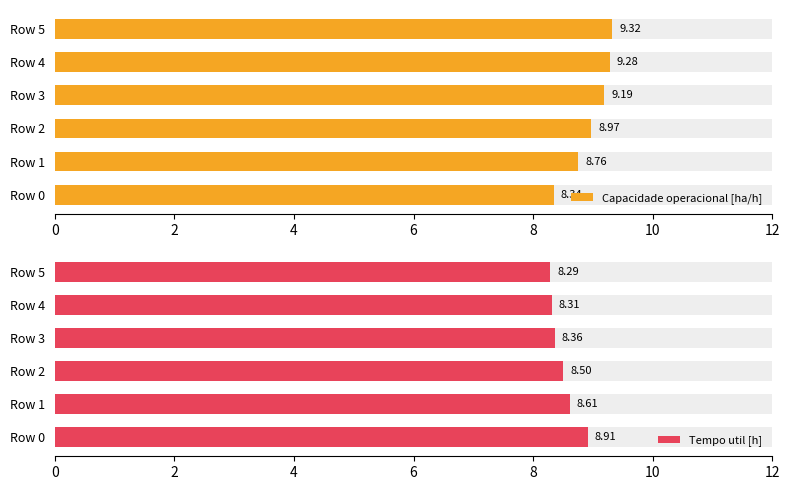

What is the total value across all series at Row 4?

17.6